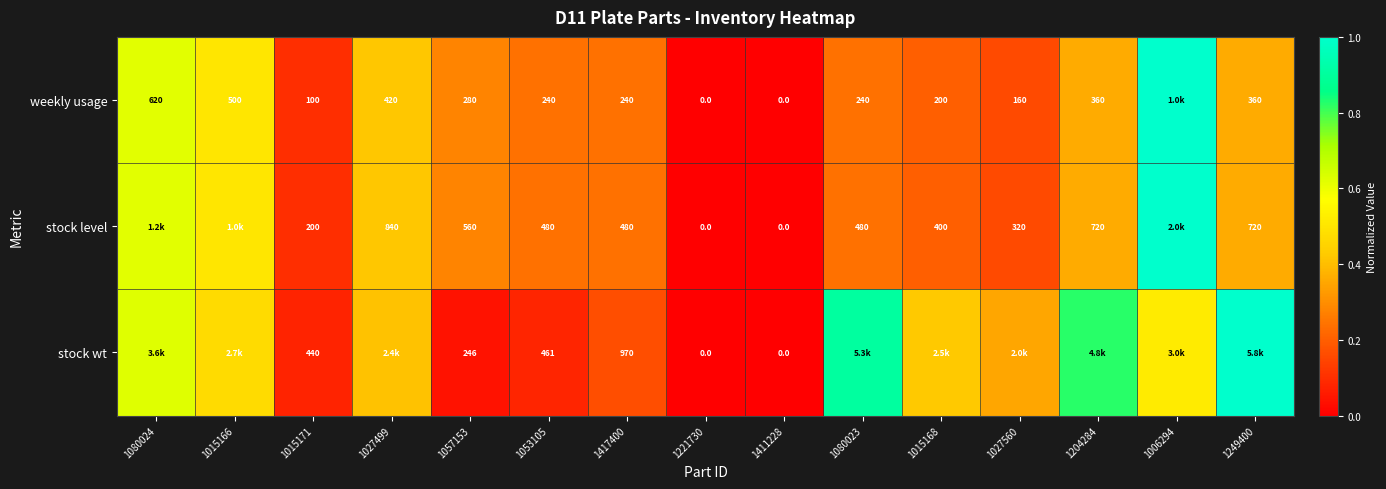

Count the number of data series in this chart.

3